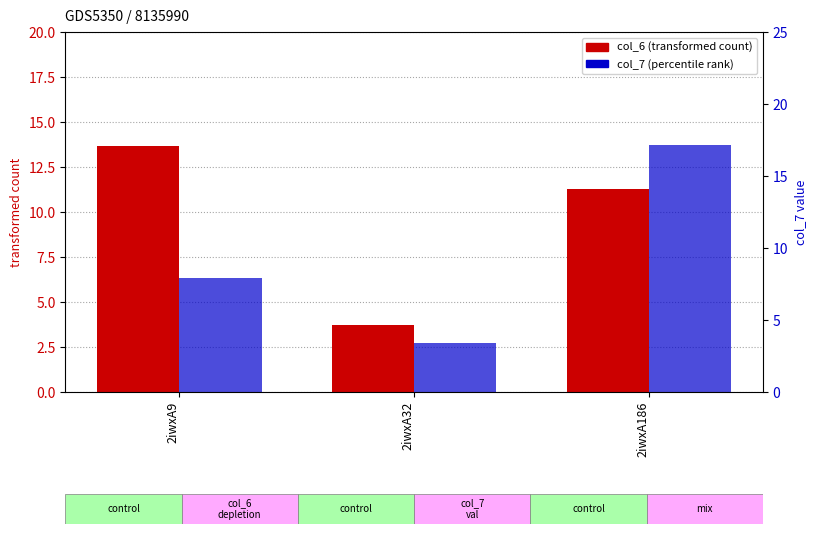

What is the spread (max minus min) of values at 2iwxA32?

0.3